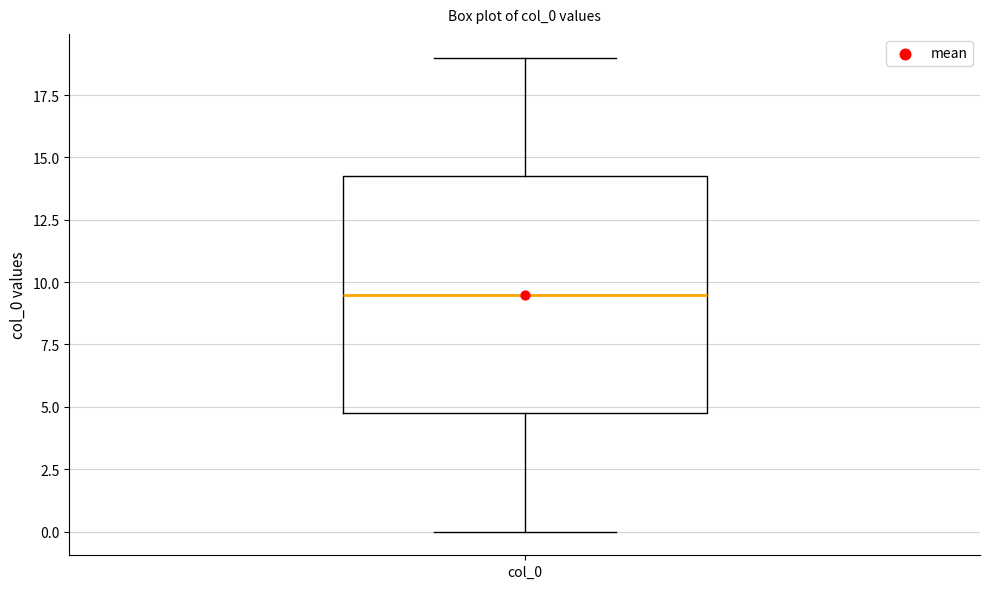

Transcribe this box plot: give where the median line is, the range the box spans, and where the two whiskers end, as read against the y-axis. The values are not printed on the chart, so give them approximately, as read against the axis.

median 9.5, box 5.0 to 14.5, whiskers 0.0 to 19.0